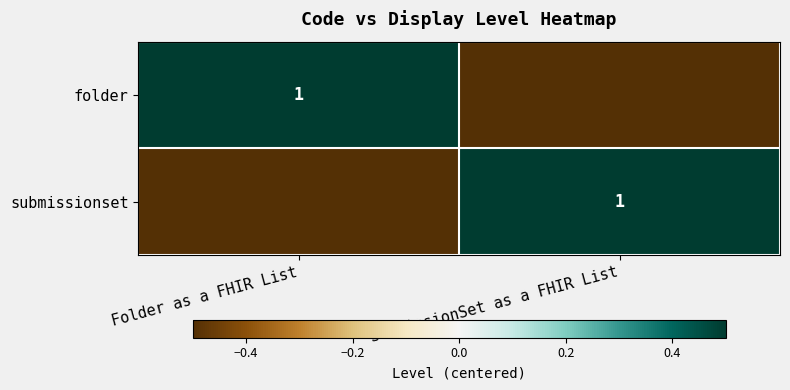

True or false: folder has a value of 1.0 at Folder as a FHIR List.

True